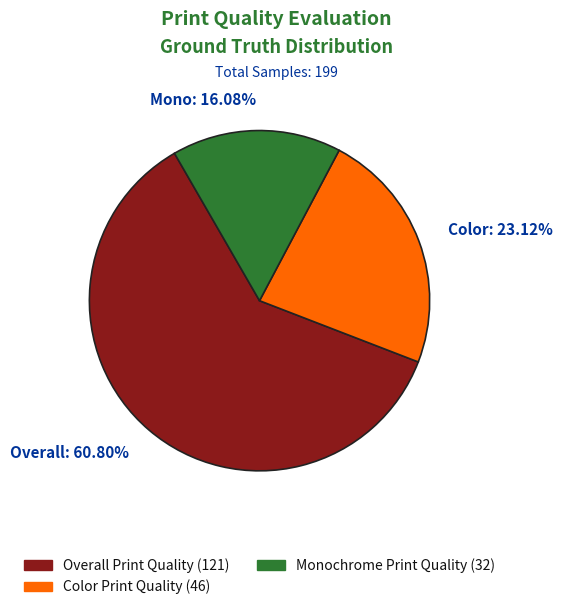

Which category has the biggest portion of the pie?

Overall: 60.80%